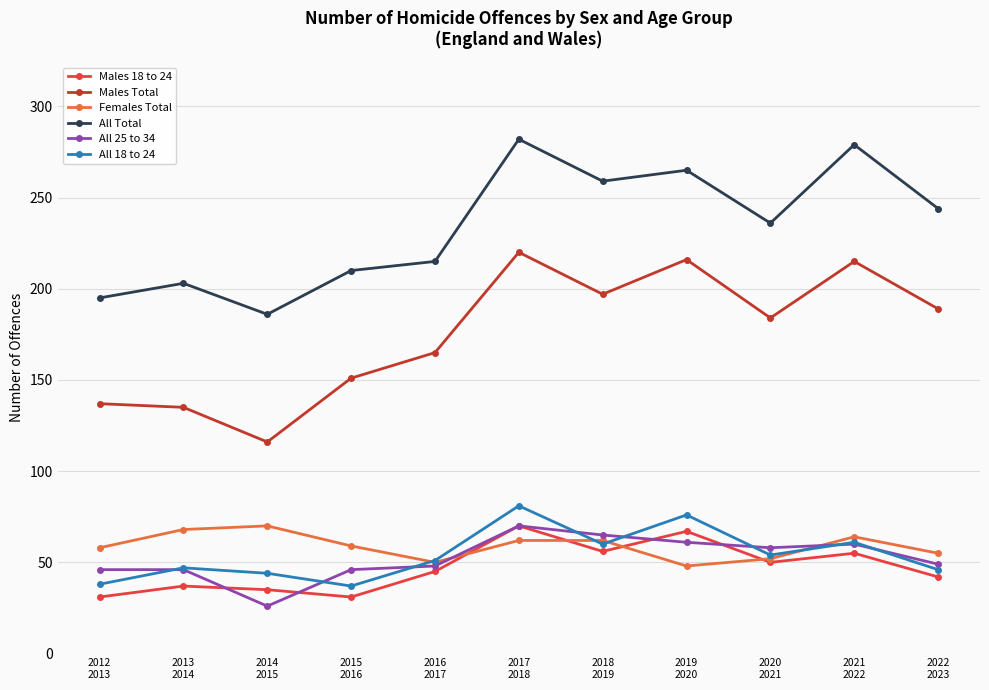

True or false: Males Total has more than 2 points higher than both neighbors.

True